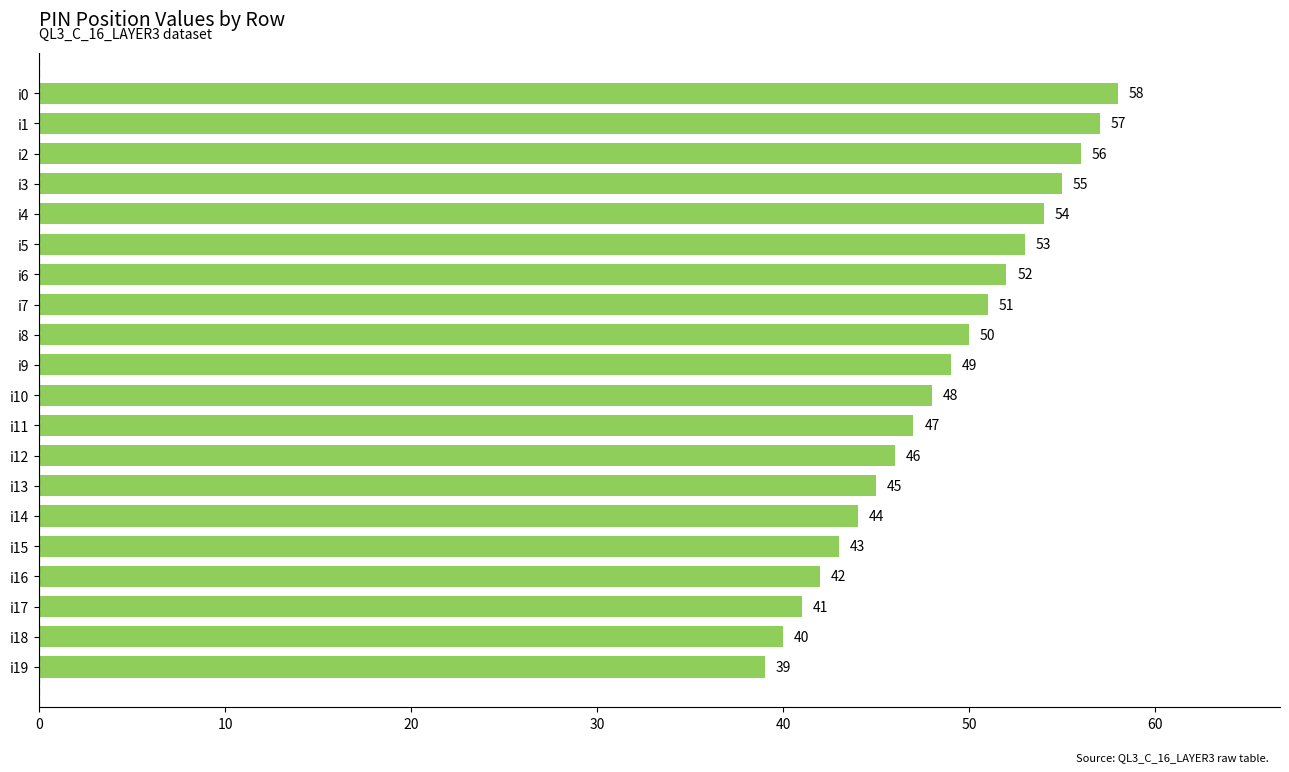

Reading top to bottom, list all the values displayed in this chart.

i0=58	i1=57	i2=56	i3=55	i4=54	i5=53	i6=52	i7=51	i8=50	i9=49	i10=48	i11=47	i12=46	i13=45	i14=44	i15=43	i16=42	i17=41	i18=40	i19=39